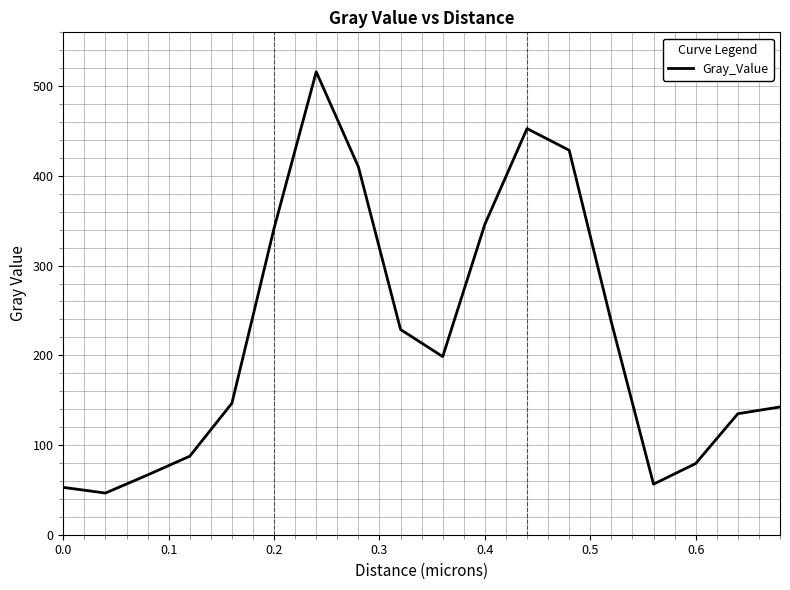

Count the number of categories in the chart.

18